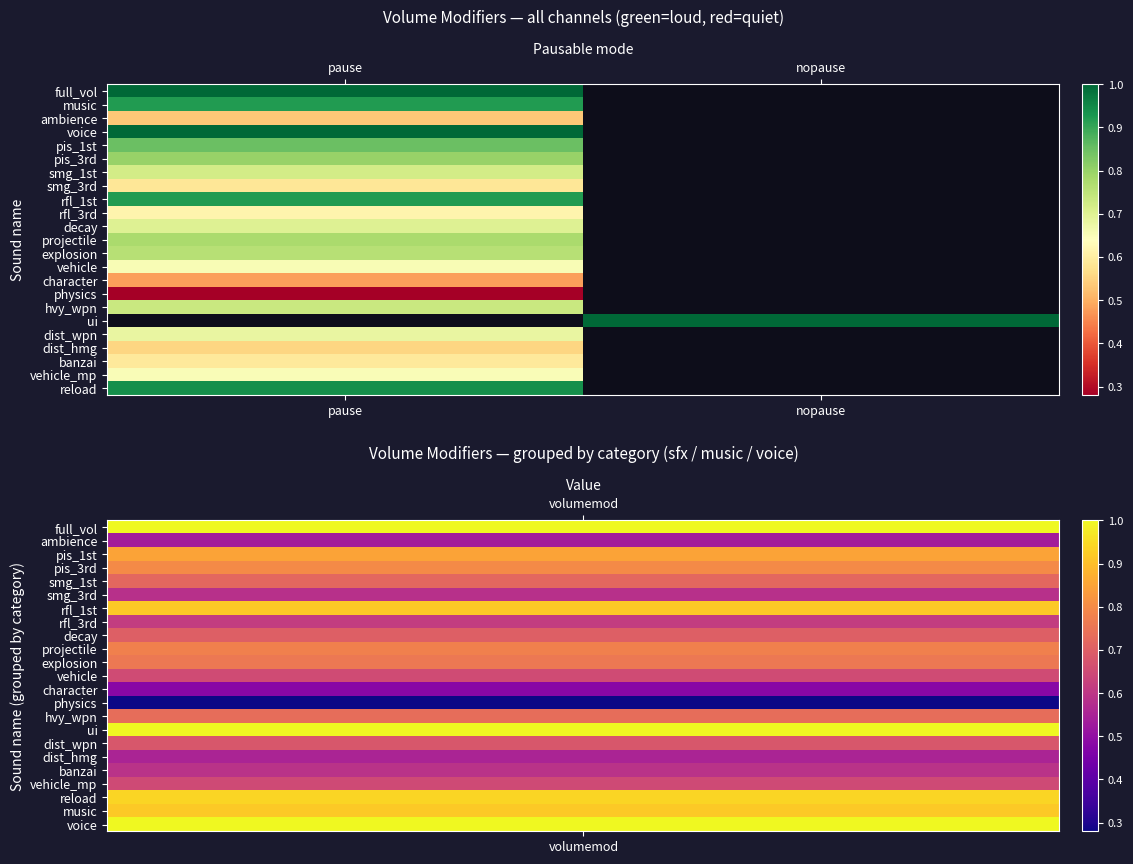

The value of decay at pause is 0.7. True or false?

True